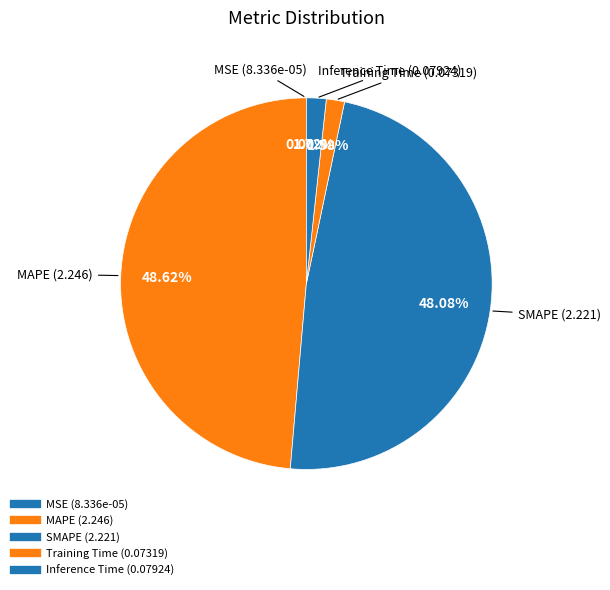

Do Inference Time and Training Time together represent more than half of the pie?

No